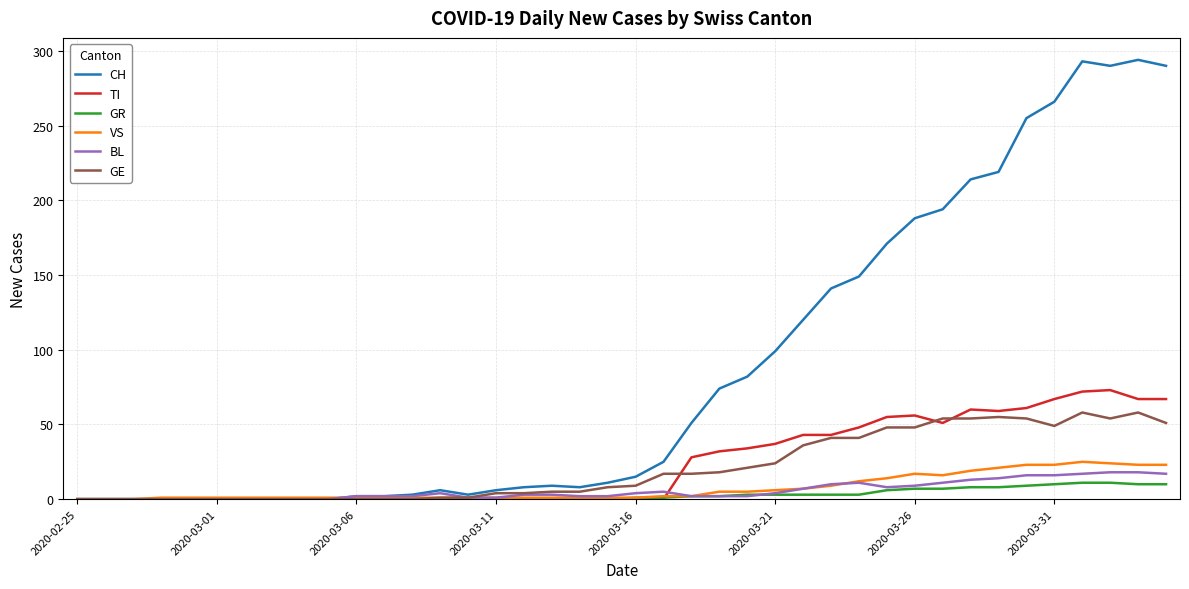

What is the maximum value shown in the chart?

294